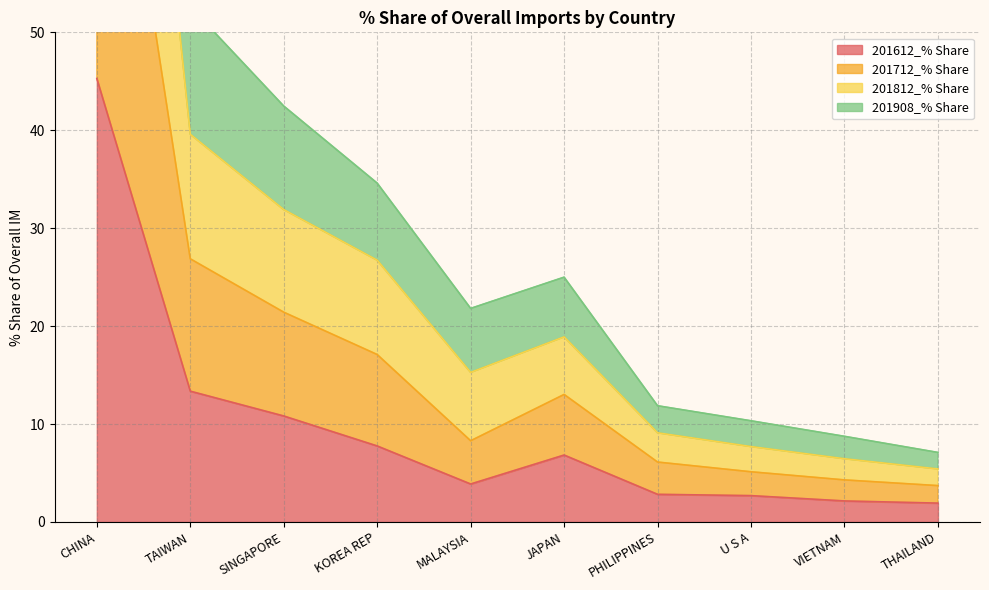

In 201612_% Share, how many points are lower than both neighbors (excluding endpoints)?

1